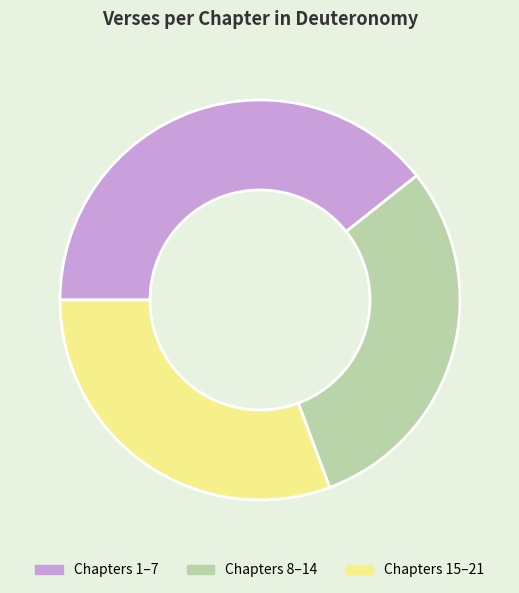

The Chapters 8–14 slice represents 39% of the pie. True or false?

False